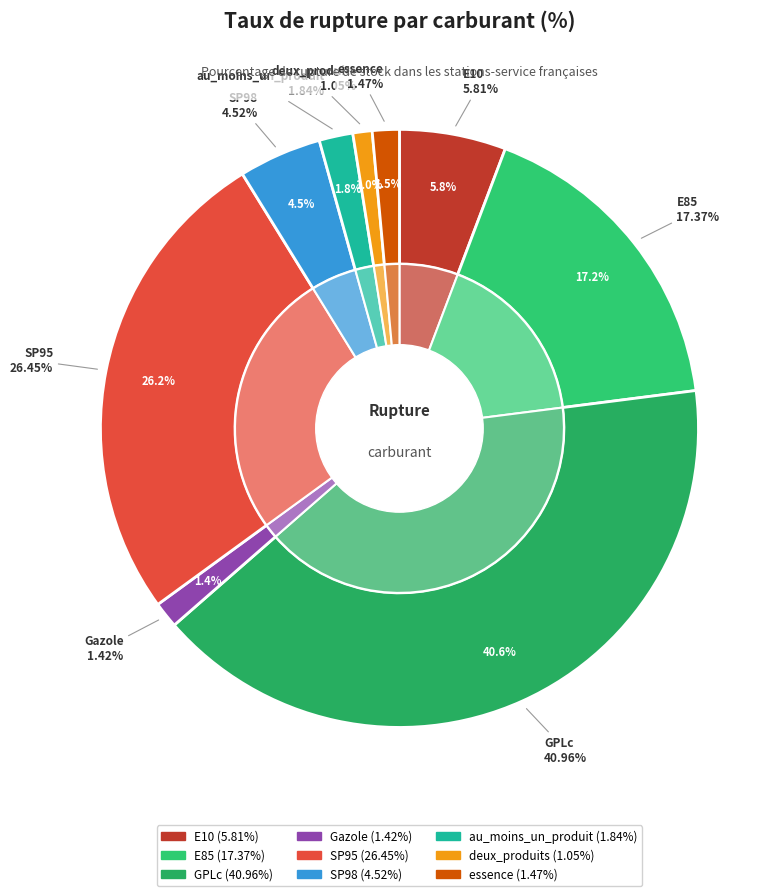

What is the largest slice in the pie chart?

GPLc